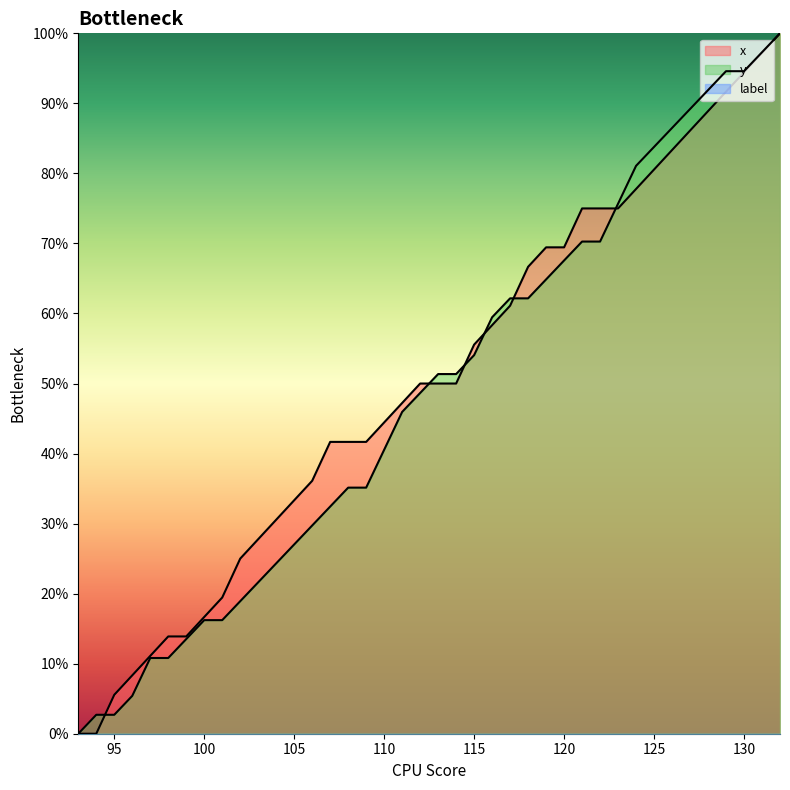

What is the greatest value displayed?

100.0